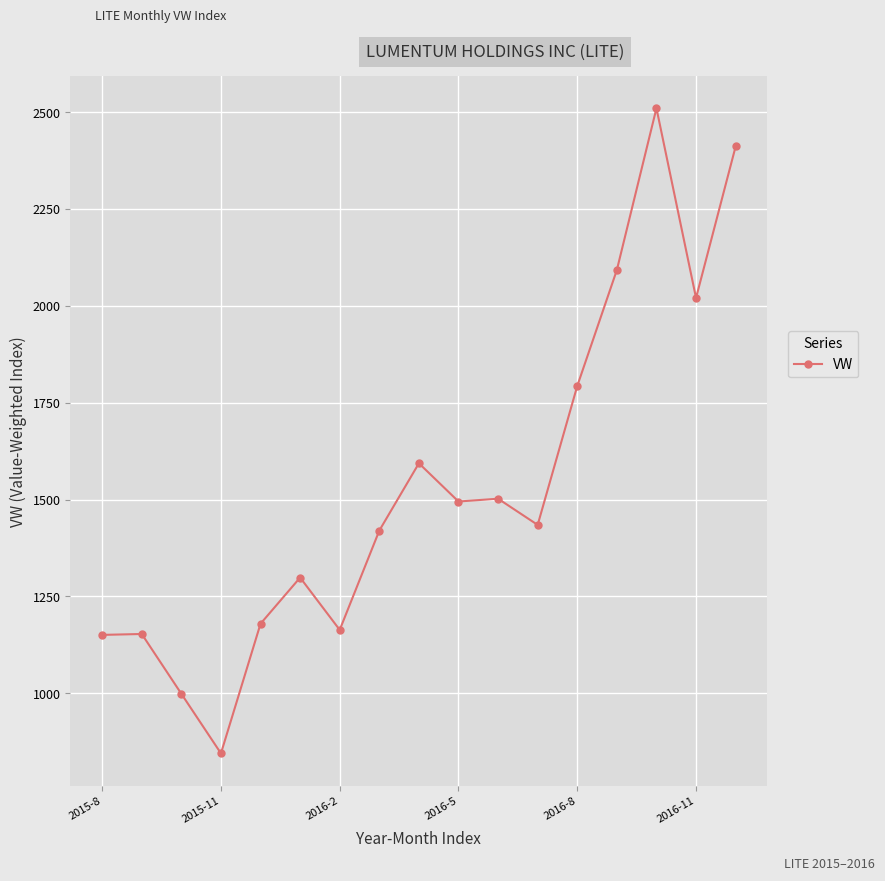

What is the smallest value displayed?

844.9